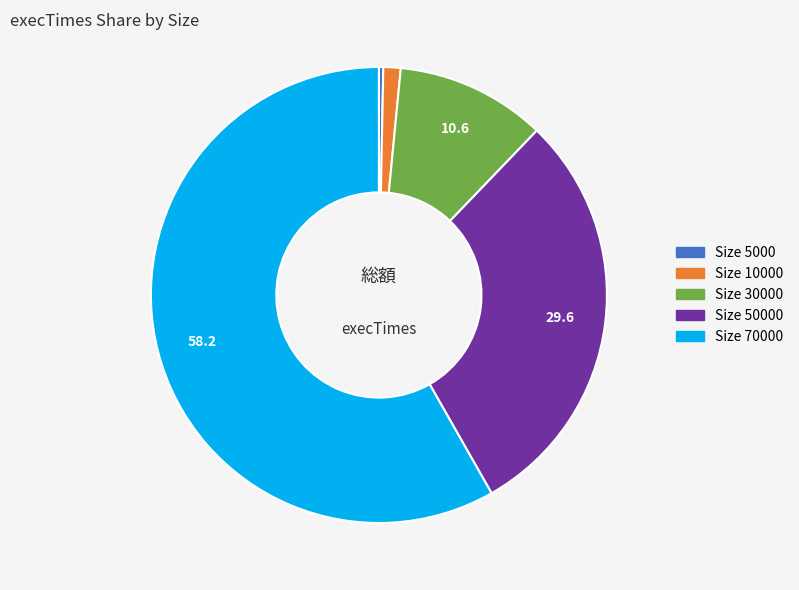

Is there any slice that represents more than half of the pie?

Yes